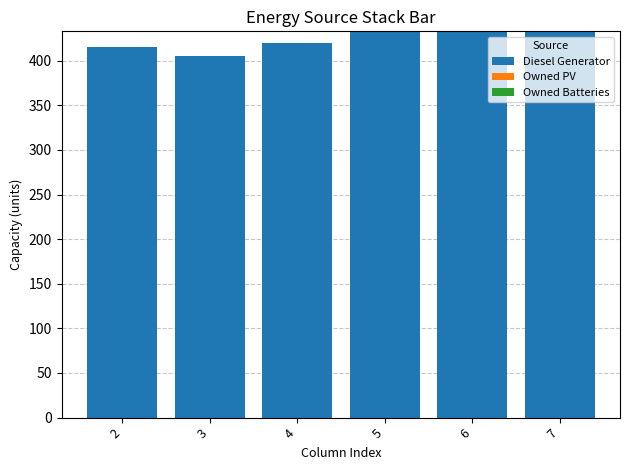

Read the value at 6, to the nearest 5.

435